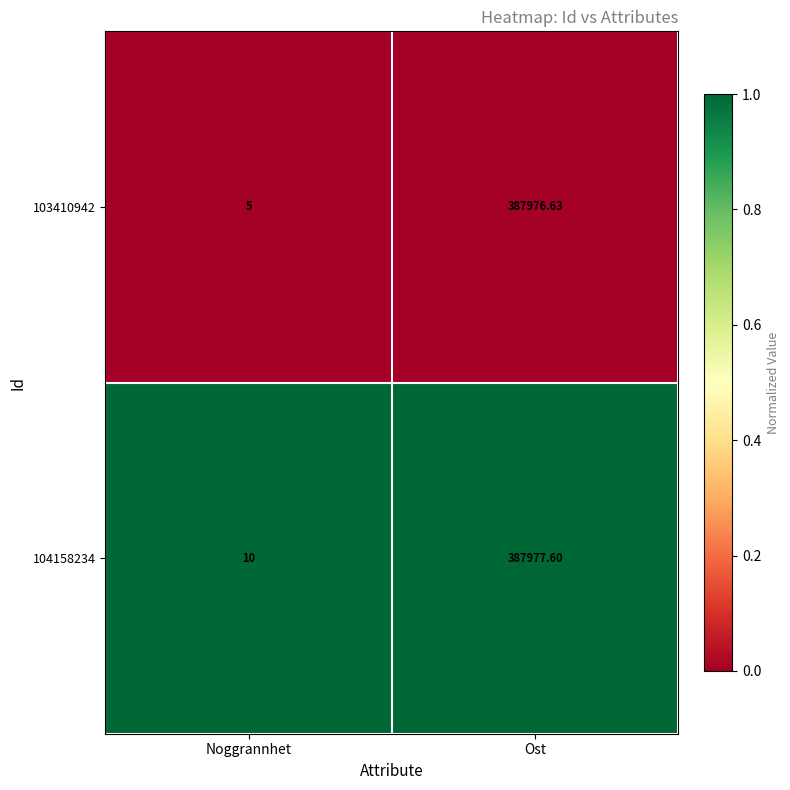

Rank the categories by 103410942 value from lowest to highest.

Noggrannhet, Ost